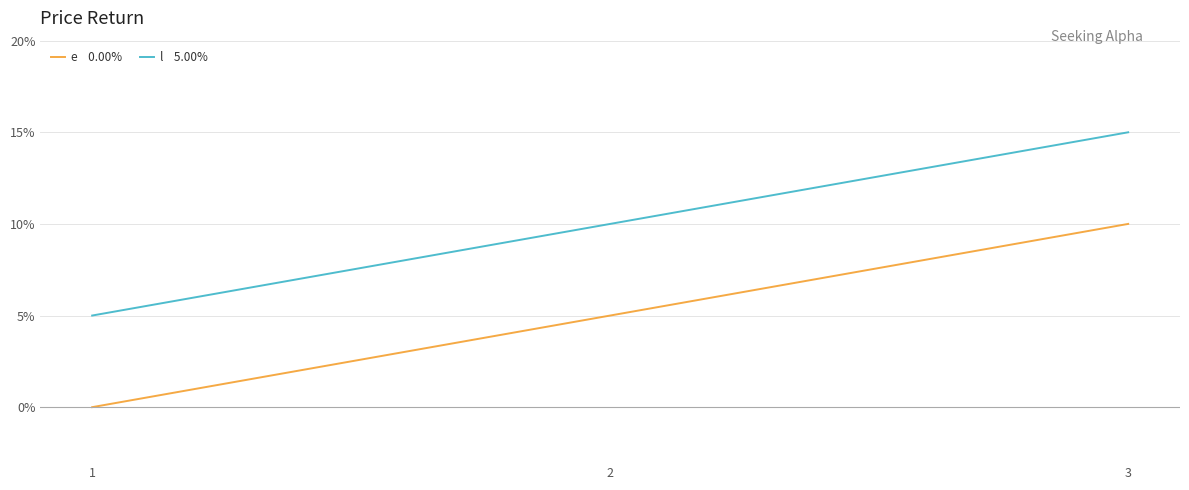

What is the difference between the highest and lowest values at 3?

5